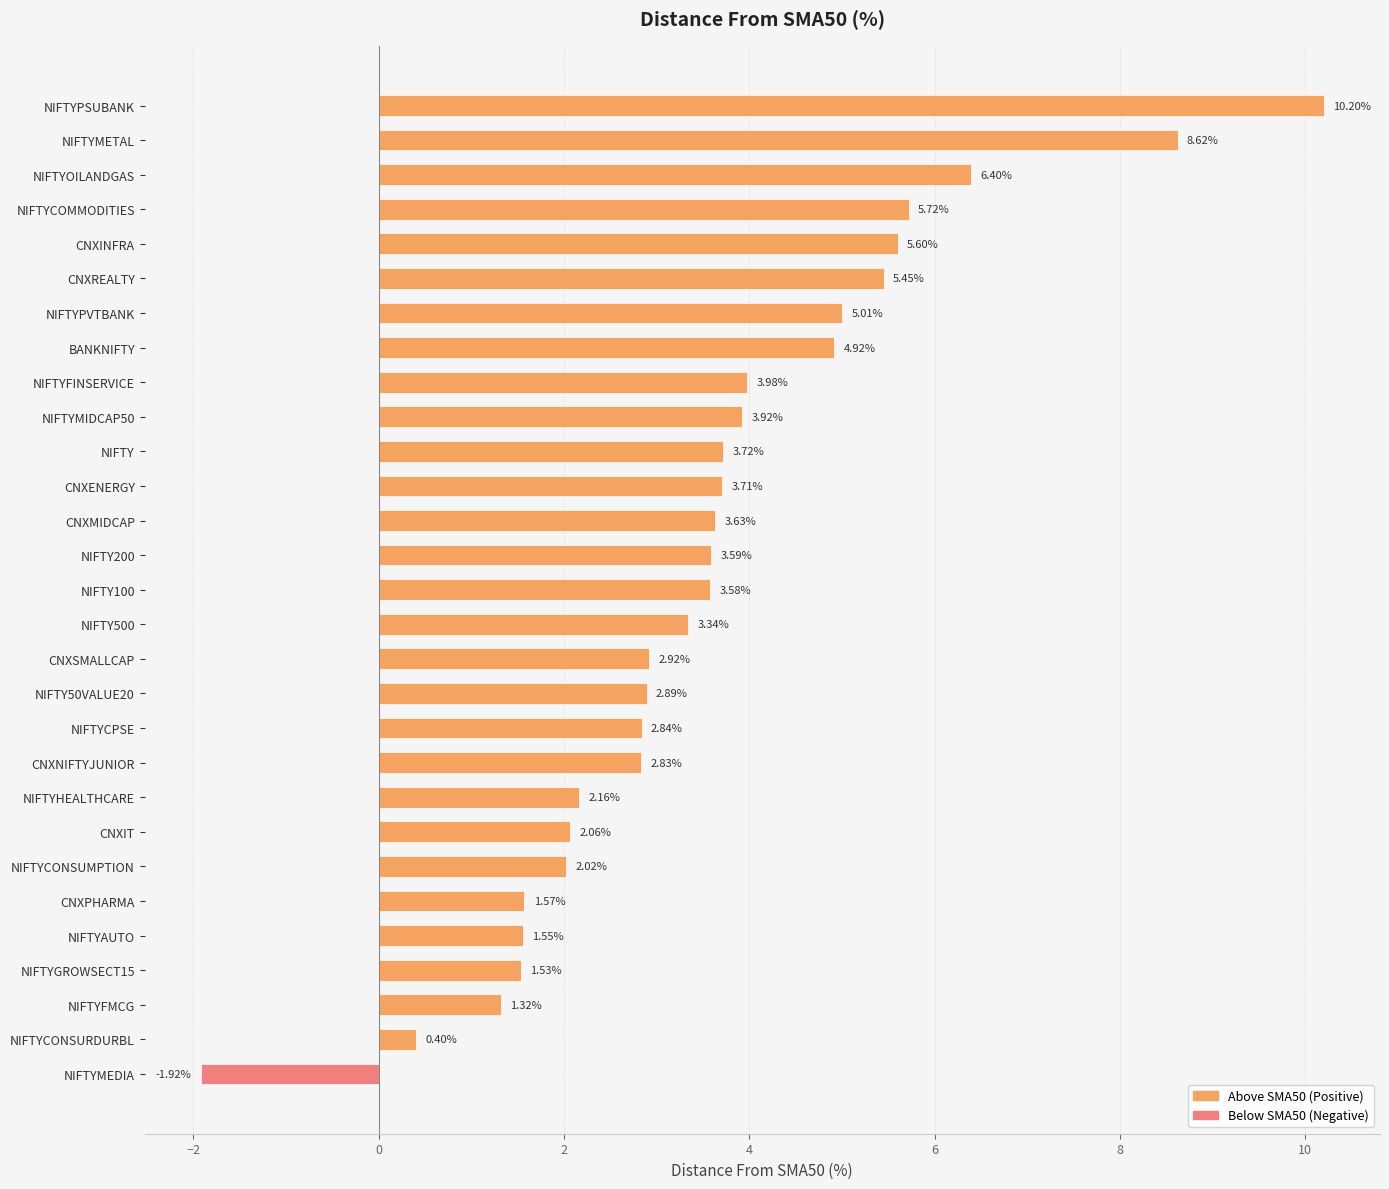

What is the maximum value shown in the chart?

10.2